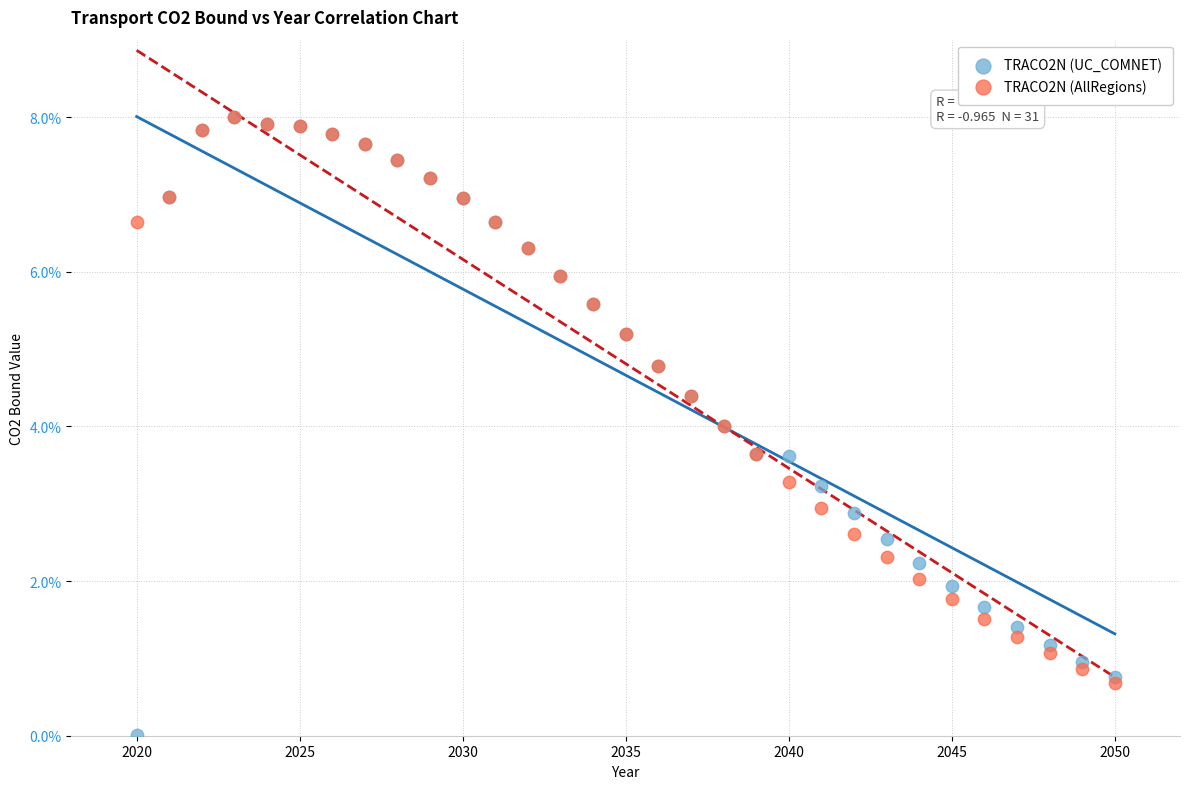

What are all the series names shown in the legend?

TRACO2N (UC_COMNET), TRACO2N (AllRegions)